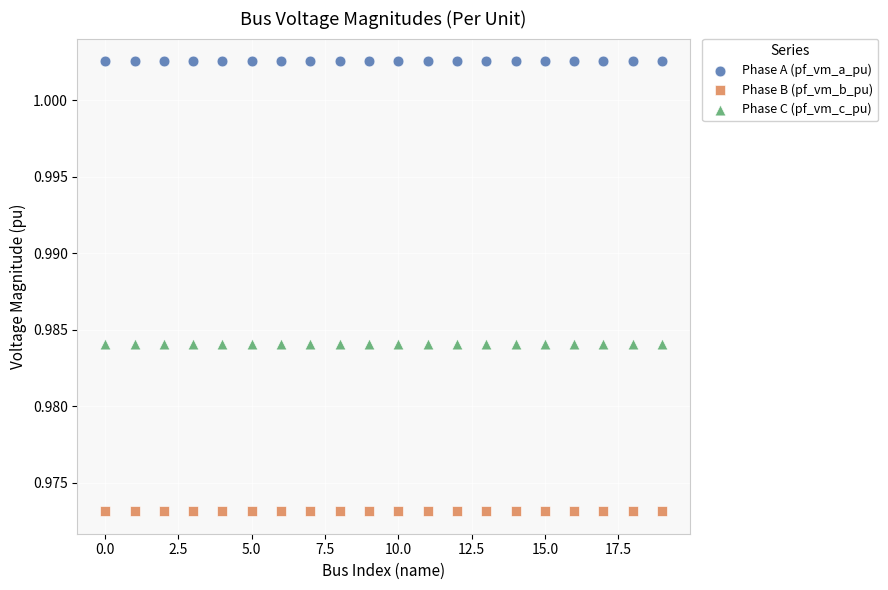

Across all data points, what is the range of X values (max minus min)?

19.0